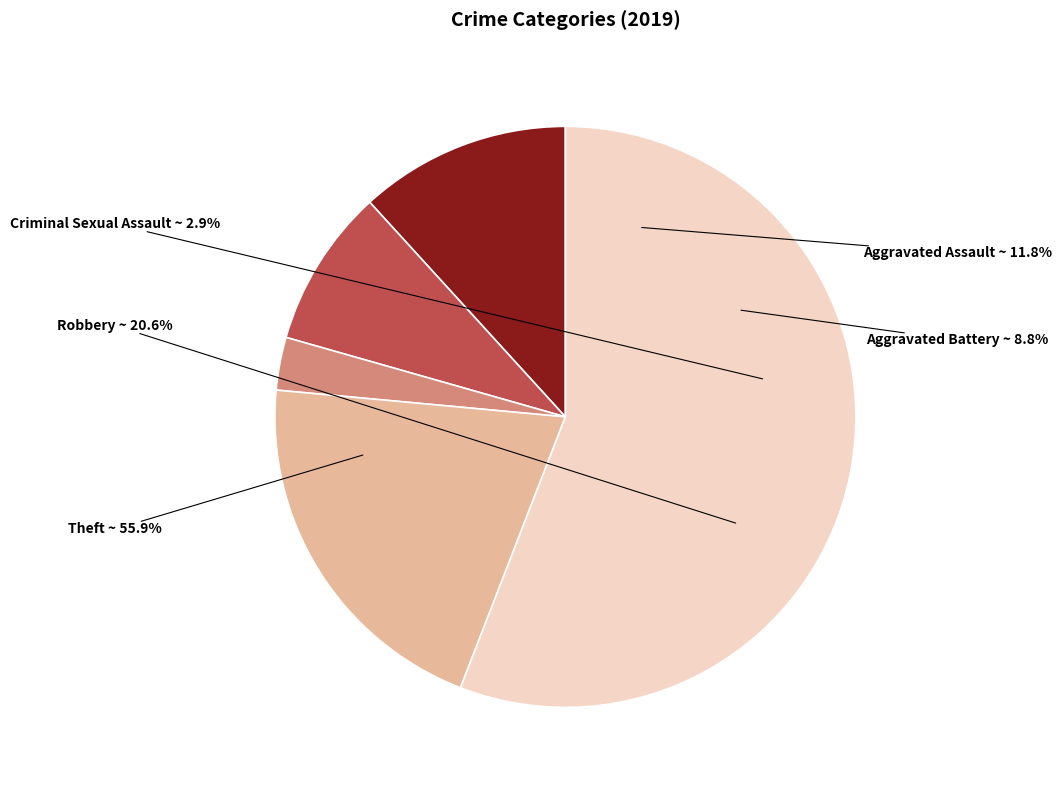

Rank the categories by value from lowest to highest.

Criminal Sexual Assault, Aggravated Battery, Aggravated Assault, Robbery, Theft